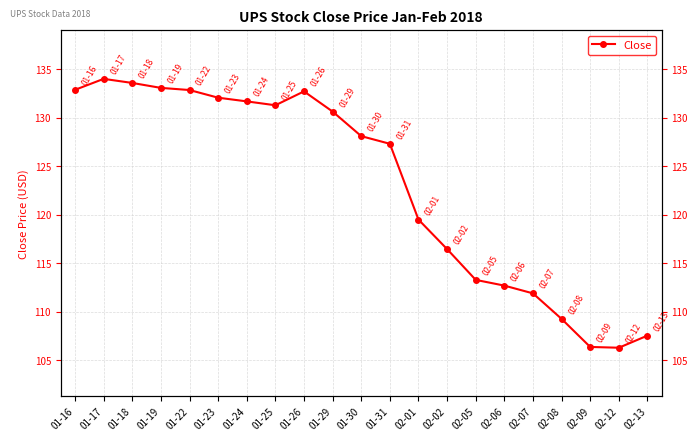

How many lines are shown in the chart?

1